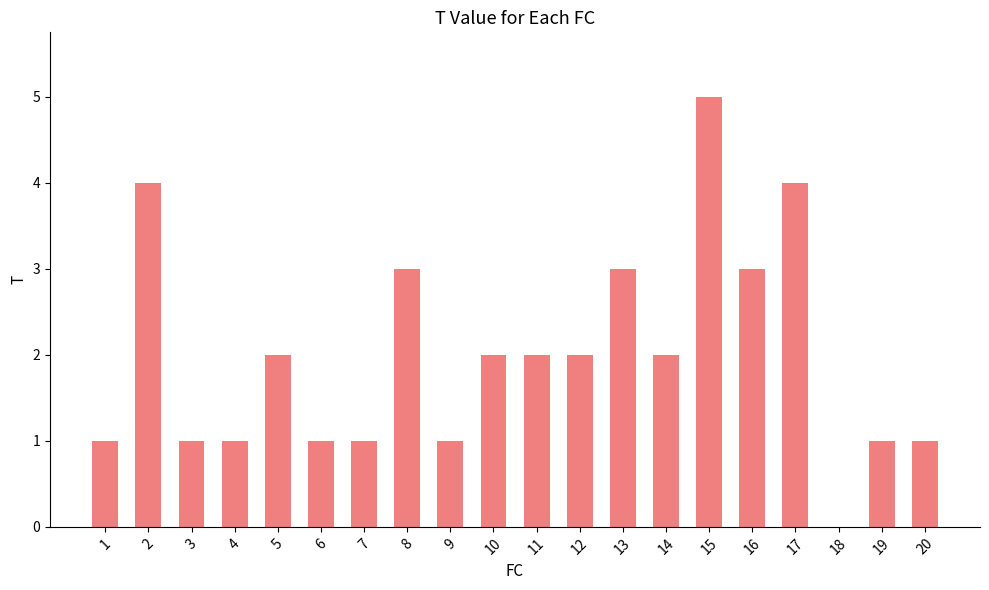

The chart shows a value of 3 at 13. True or false?

True